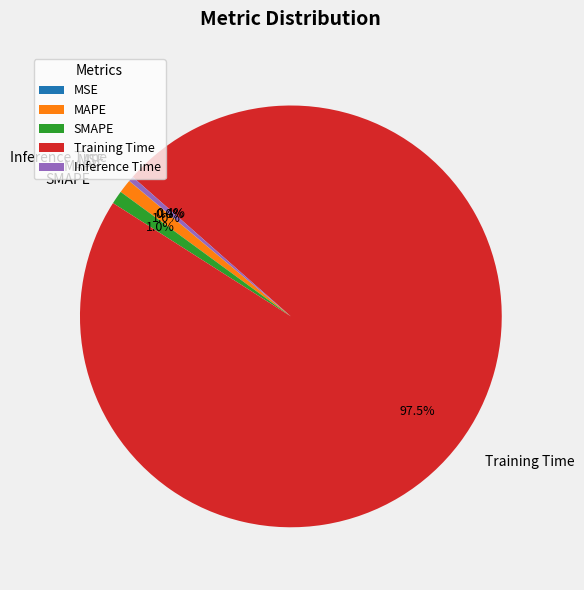

Is there a majority slice in this chart?

Yes